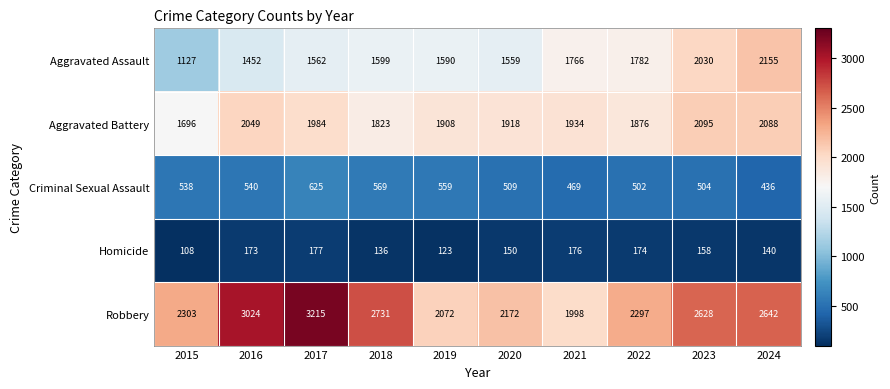

Count the number of categories in the chart.

10